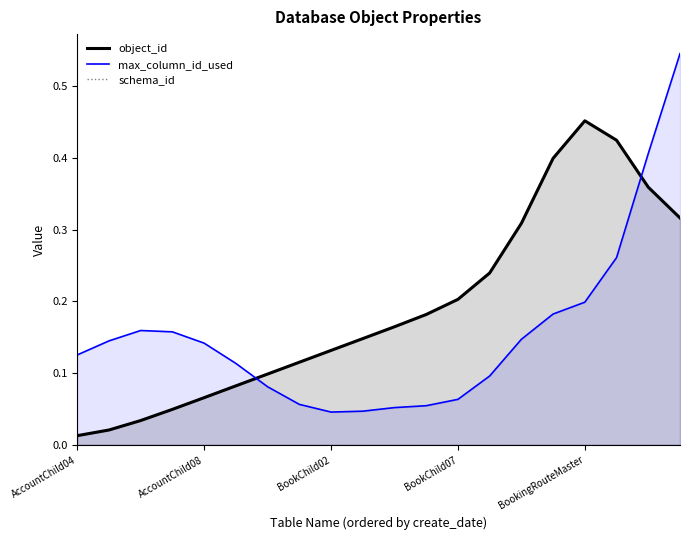

Which series has the largest total across all categories?

object_id